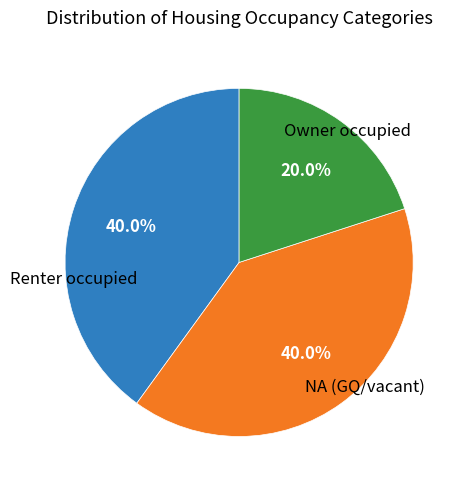

Count the number of slices in the pie.

3